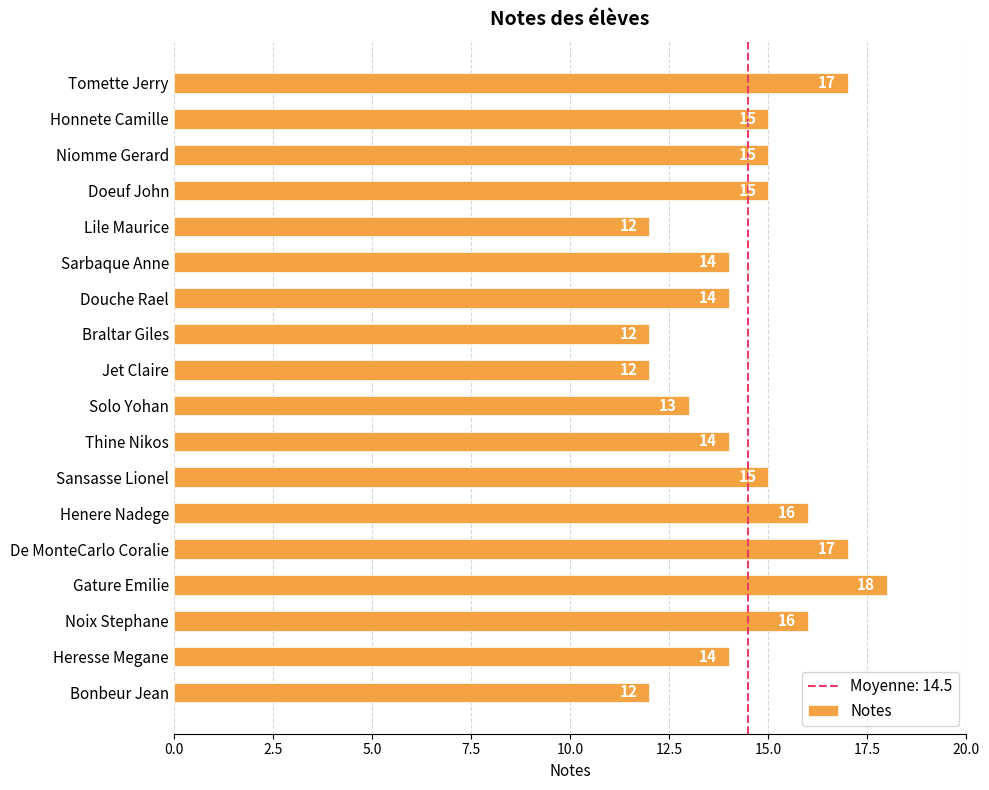

How many bars are there in total?

18